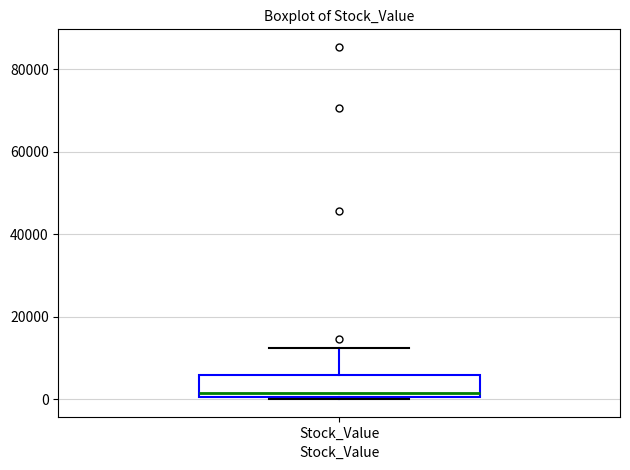

Read this box plot against the y-axis: the position of the median line, the range covered by the box, and the ends of both whiskers. The values are not printed on the chart, so give them approximately, as read against the axis.

median 2000, box 0 to 6000, whiskers 0 (just below the box's lower edge) to 12000